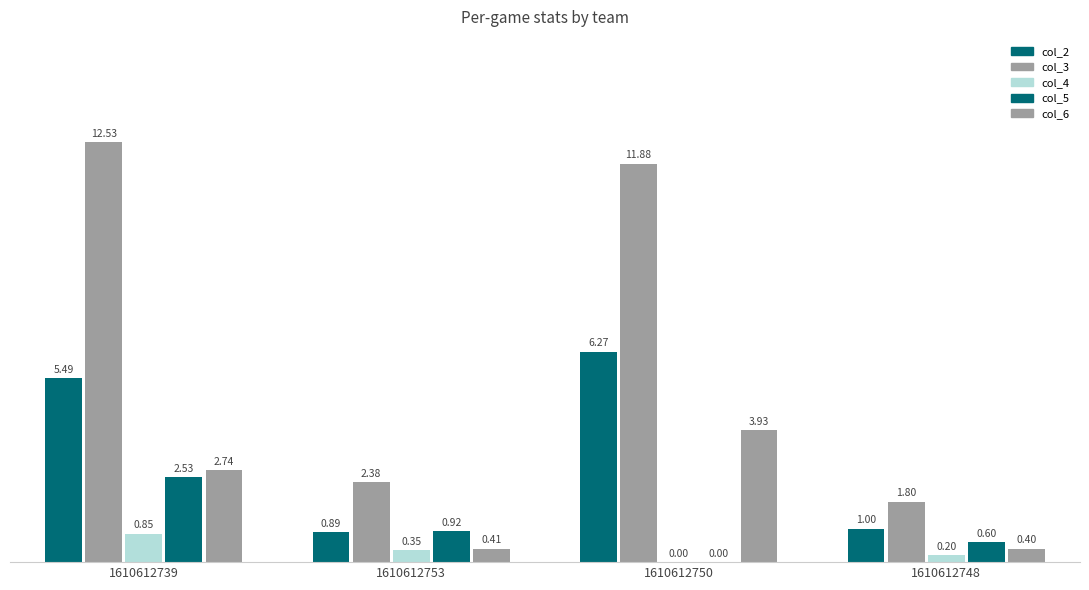

How many groups of bars are there?

4